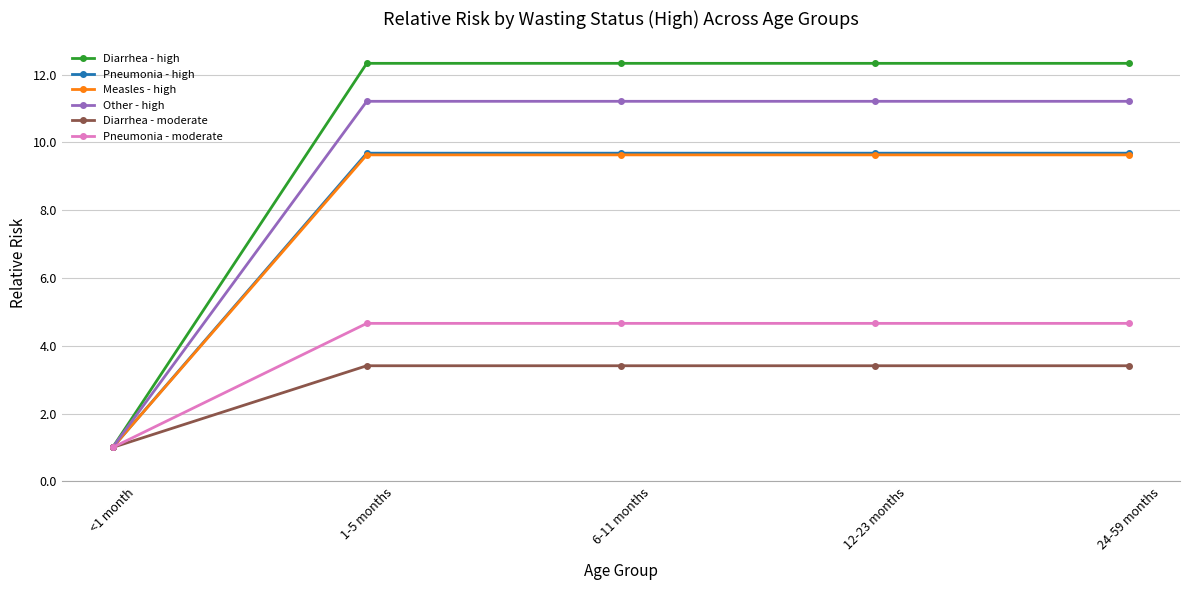

What is the maximum value for Diarrhea - moderate?

3.4